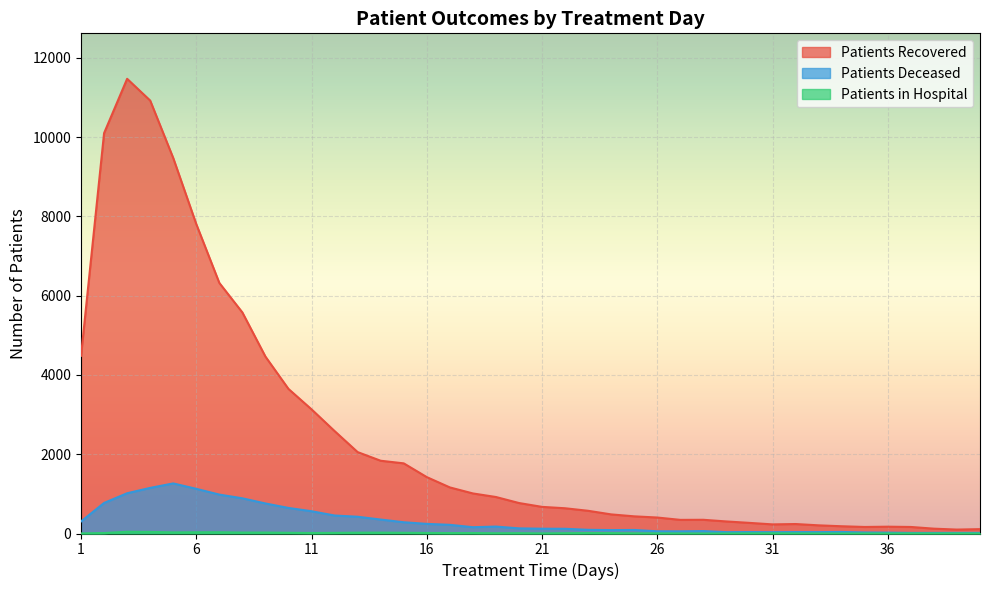

Reading left to right, list all the values displayed in this chart.

patients_recovered: 1=4485	2=10103	3=11474	4=10925	5=9475	6=7807	7=6323	8=5578	9=4464	10=3648	11=3133	12=2585	13=2054	14=1836	15=1770	16=1423	17=1163	18=1011	19=921	20=769	21=672	22=637	23=573	24=482	25=433	26=403	27=344	28=346	29=304	30=268	31=230	32=239	33=206	34=183	35=165	36=172	37=165	38=122	39=99	40=110
patients_deceased: 1=304	2=771	3=1016	4=1151	5=1264	6=1127	7=982	8=888	9=758	10=645	11=562	12=454	13=423	14=352	15=284	16=243	17=219	18=159	19=175	20=130	21=121	22=119	23=93	24=86	25=89	26=56	27=55	28=61	29=34	30=36	31=33	32=36	33=35	34=39	35=26	36=22	37=15	38=15	39=16	40=16
patients_in_hospital: 1=2	2=12	3=44	4=40	5=28	6=31	7=32	8=24	9=24	10=18	11=13	12=16	13=21	14=22	15=18	16=14	17=11	18=12	19=7	20=9	21=3	22=8	23=12	24=10	25=5	26=4	27=2	28=0	29=1	30=4	31=6	32=3	33=2	34=1	35=1	36=1	37=2	38=1	39=2	40=0